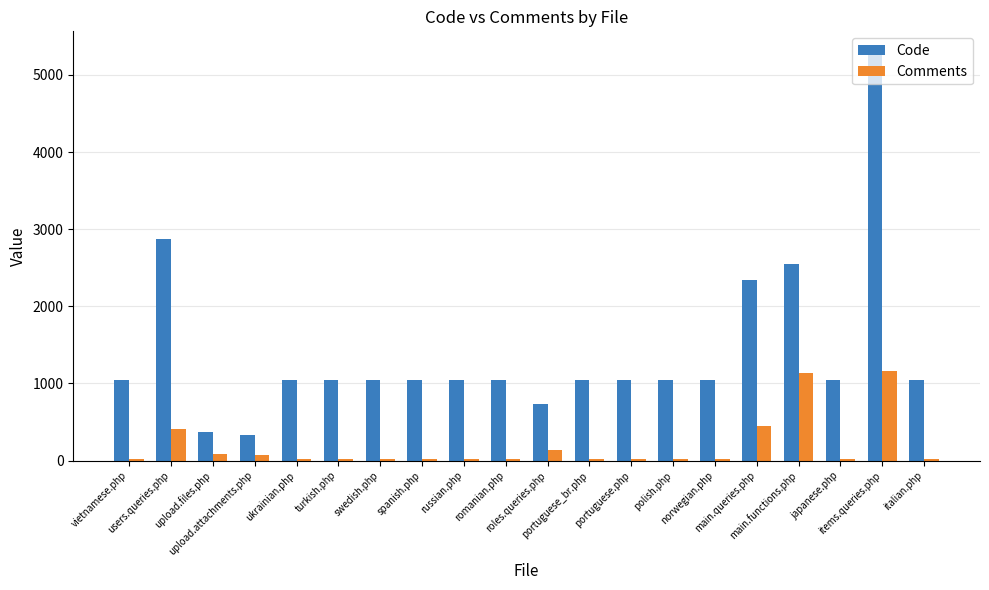

List the series in order of their peak value, highest first.

Code, Comments